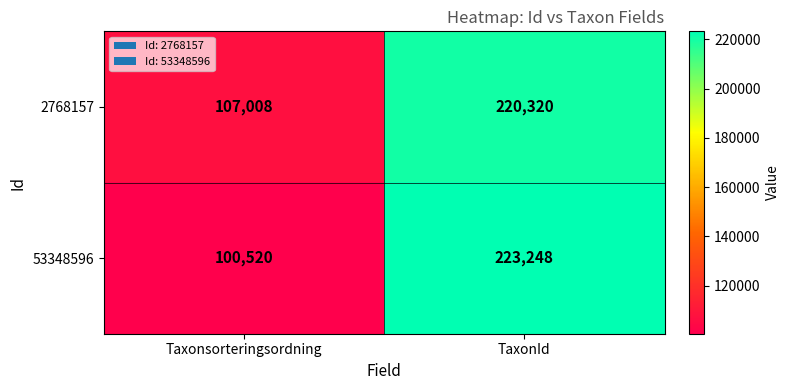

At which label is 2768157 closest to 163664?

Taxonsorteringsordning